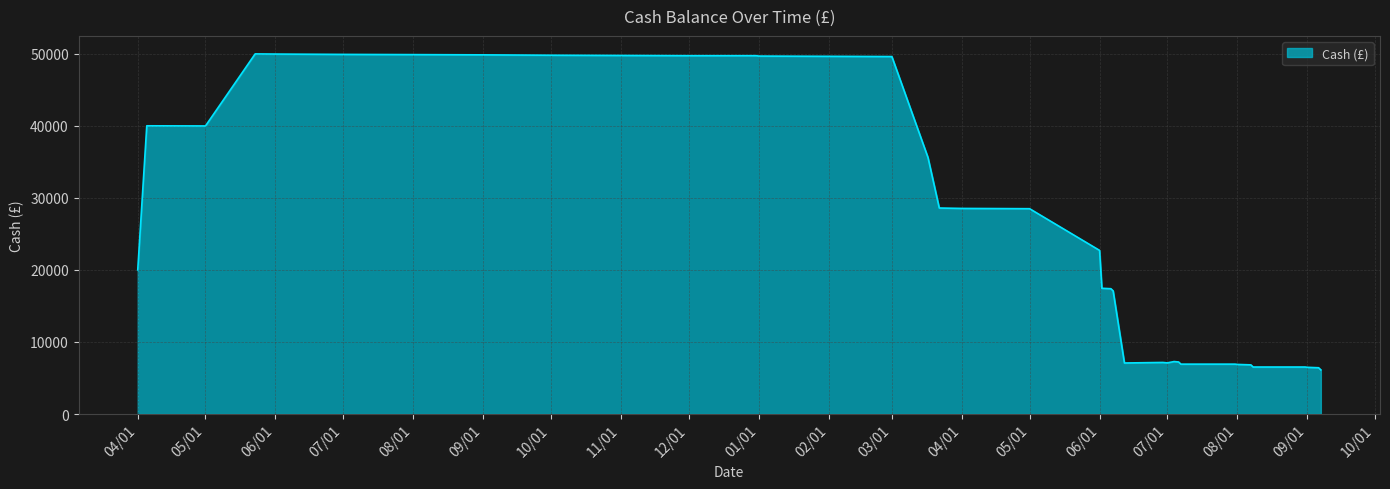

What is the minimum value shown in the chart?

6118.0